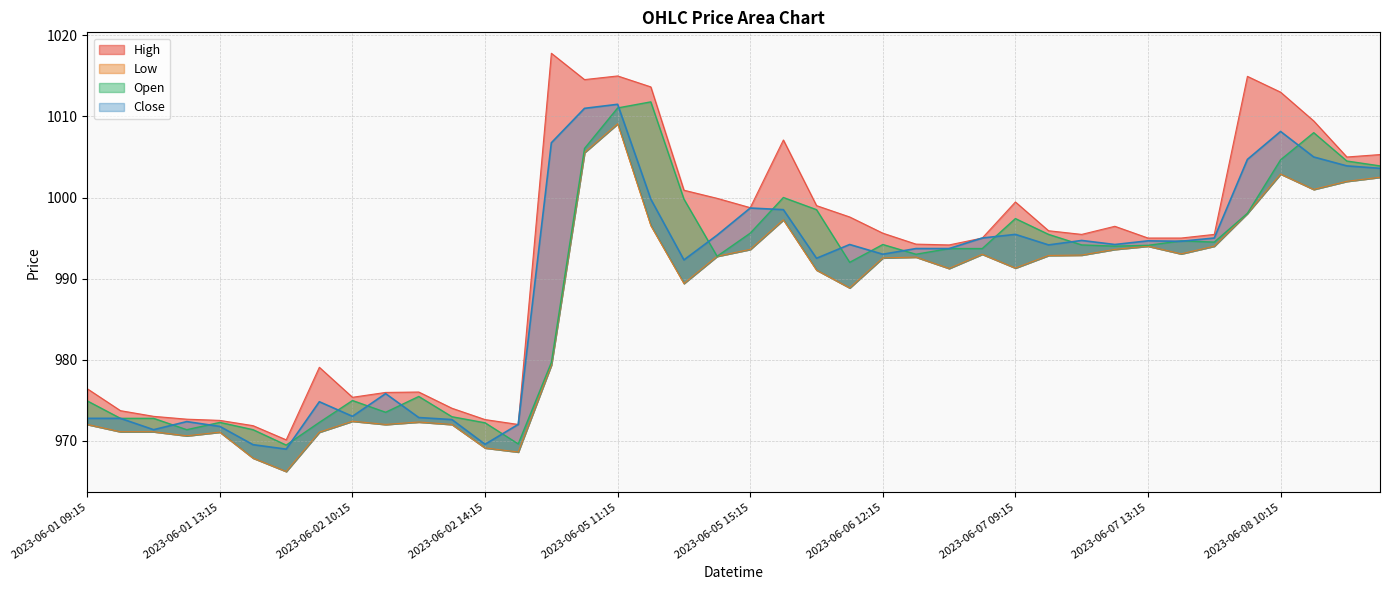

Which has a higher value, 2023-06-06 15:15 or 2023-06-06 13:15?

2023-06-06 15:15